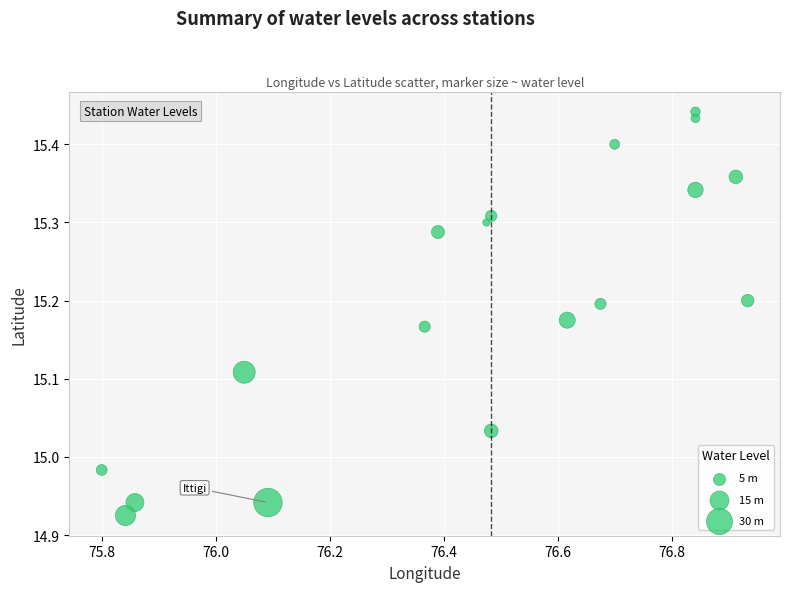

What is the range of Y values (max minus min)?

0.5